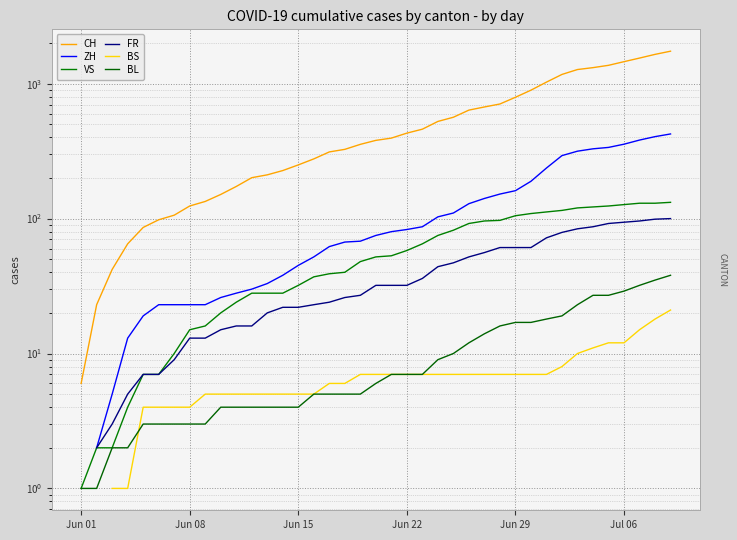

True or false: CH has a value of 892.7 at 24.

False